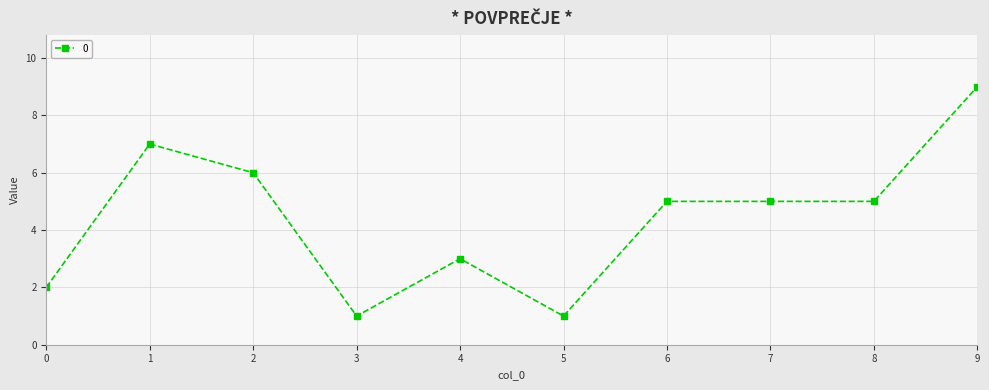

How many lines are shown in the chart?

1